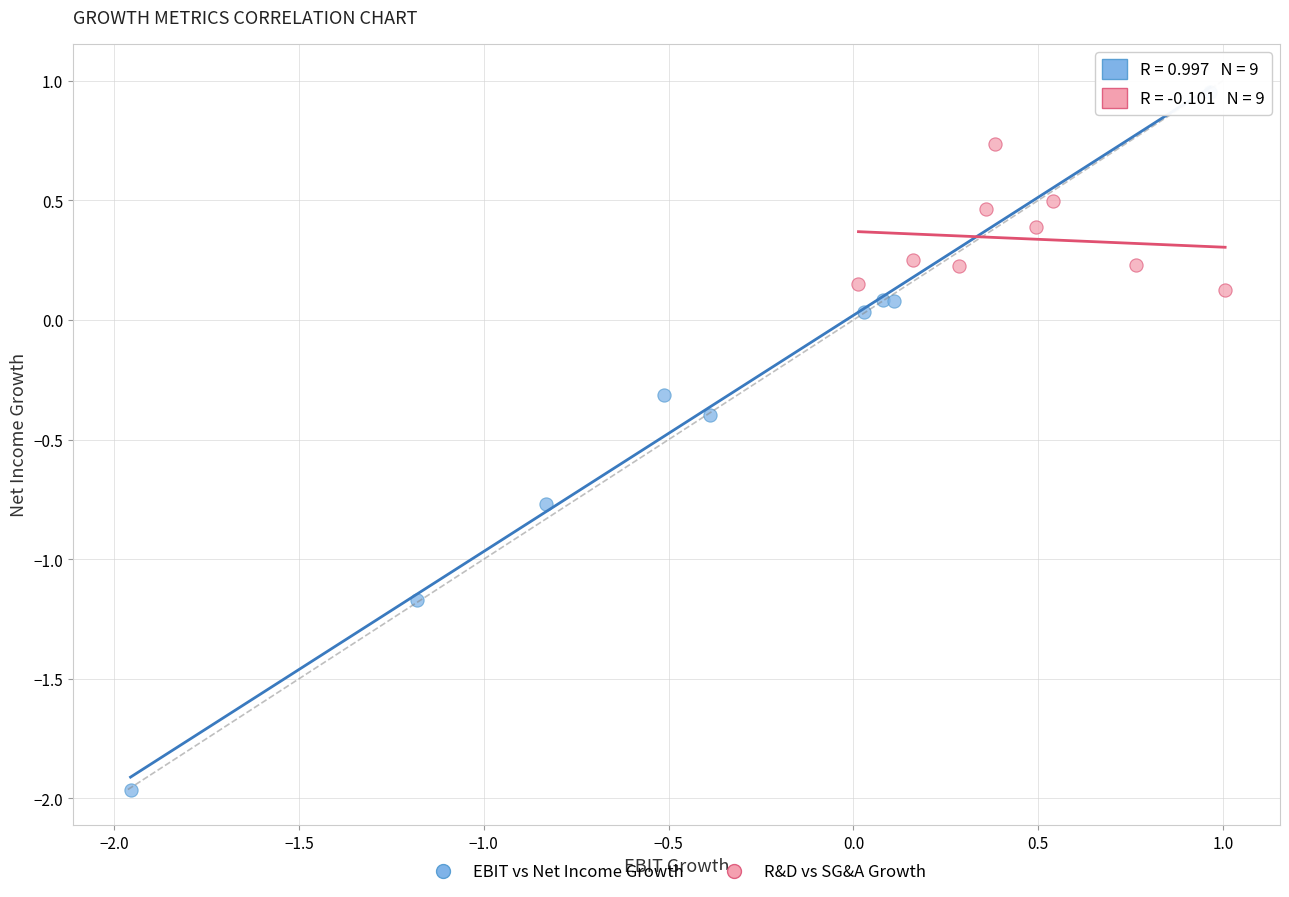

What are all the series names shown in the legend?

EBIT vs Net Income Growth, R&D vs SG&A Growth